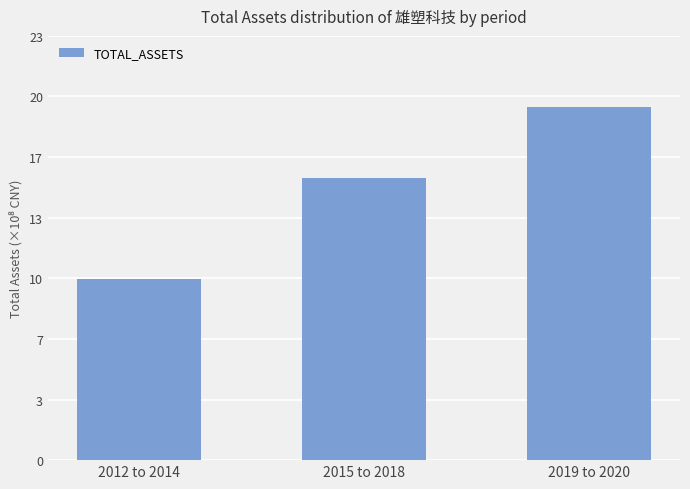

Where is the data nearest to the value 1474031929?

2015 to 2018